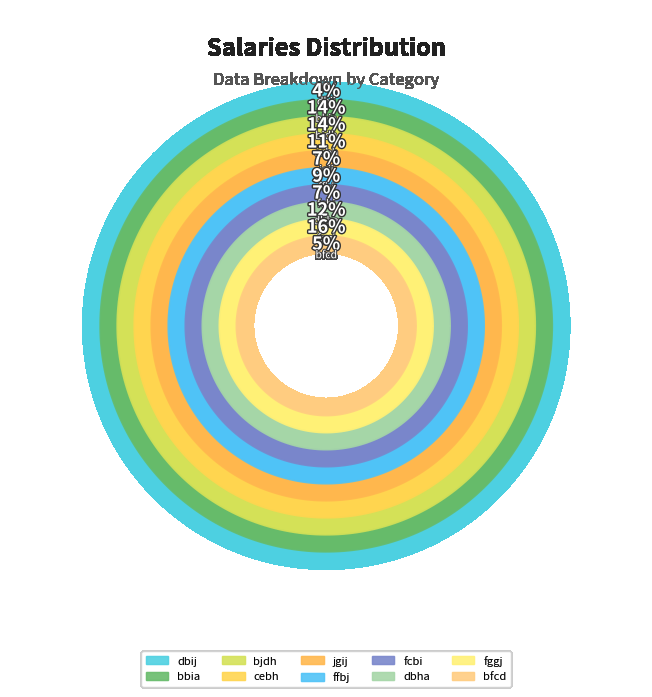

Is it true that cebh is 1% of the pie?

False